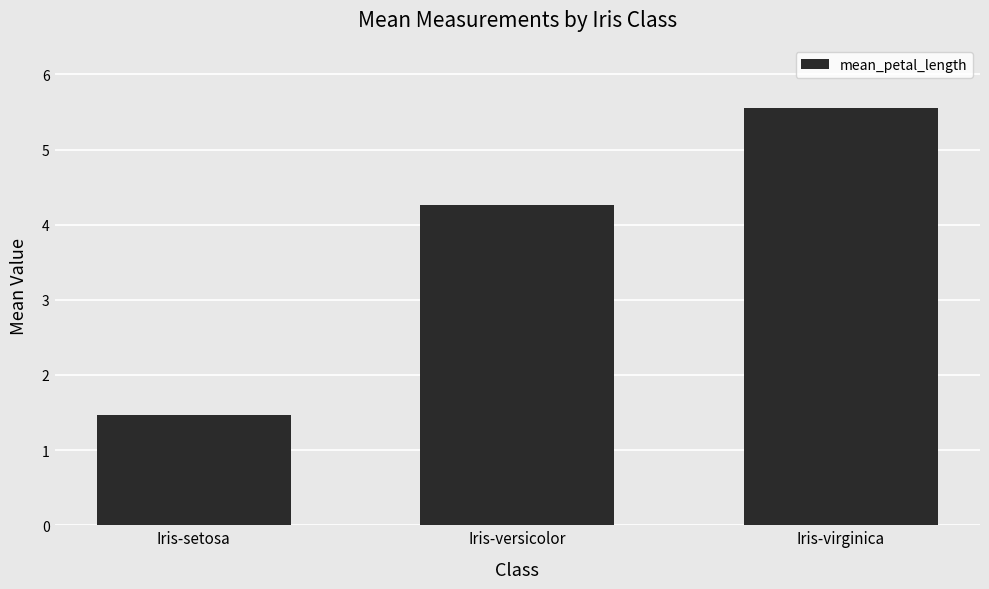

What is the smallest value displayed?

1.5